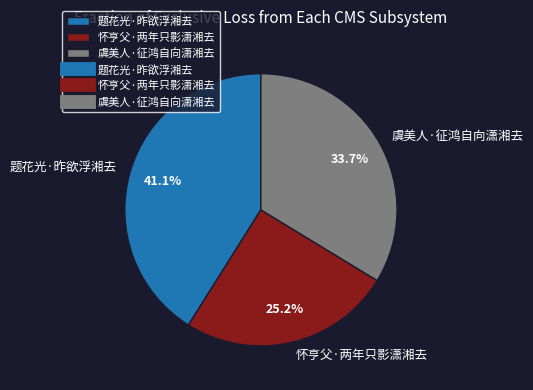

How many segments does this pie chart have?

3